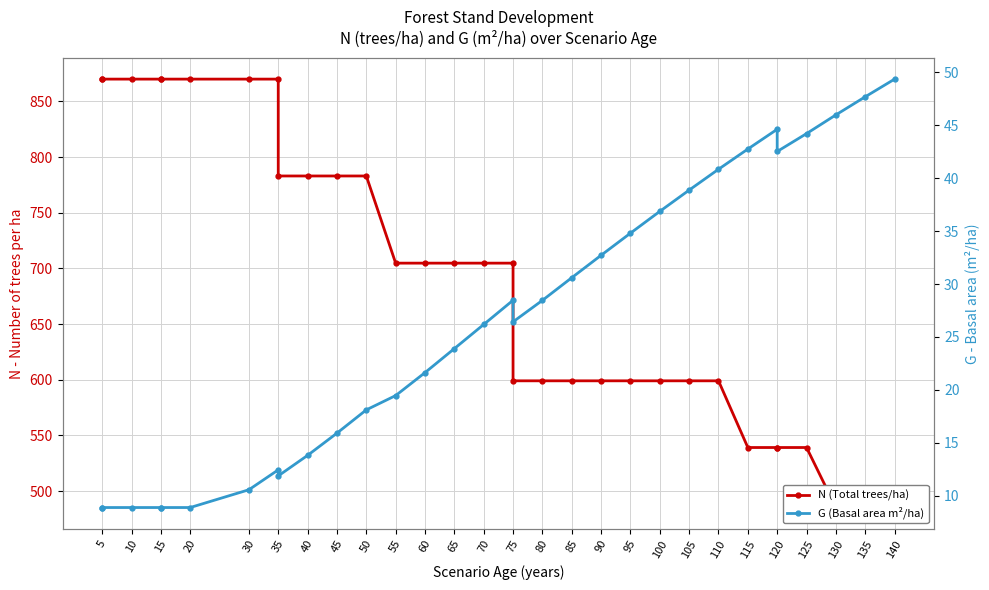

What is the value of the N (Total trees/ha) point at the 23rd from the left?

599.0